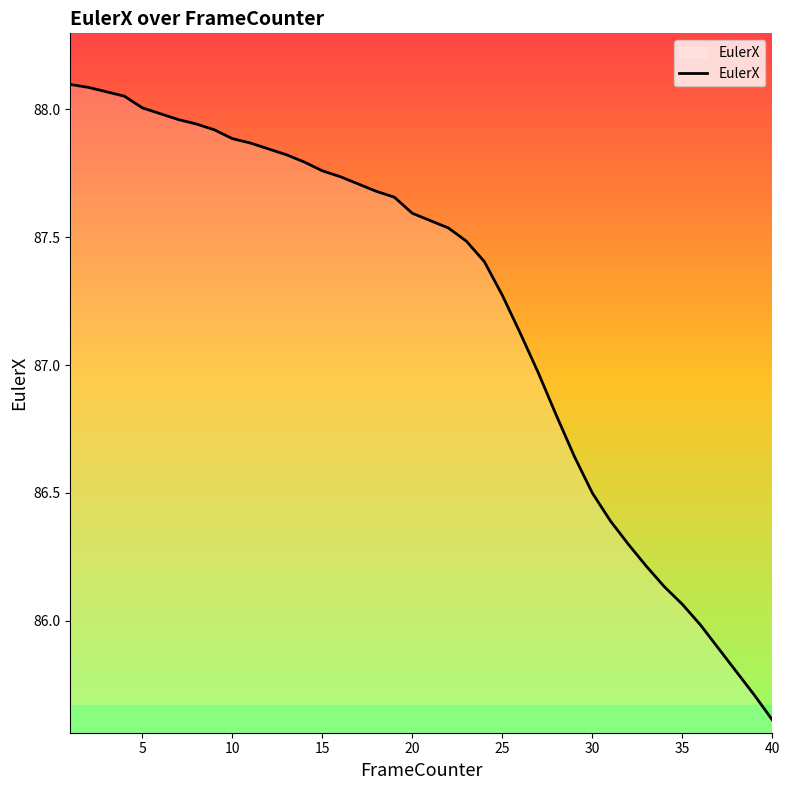

What is the difference between the maximum and minimum values?

2.5